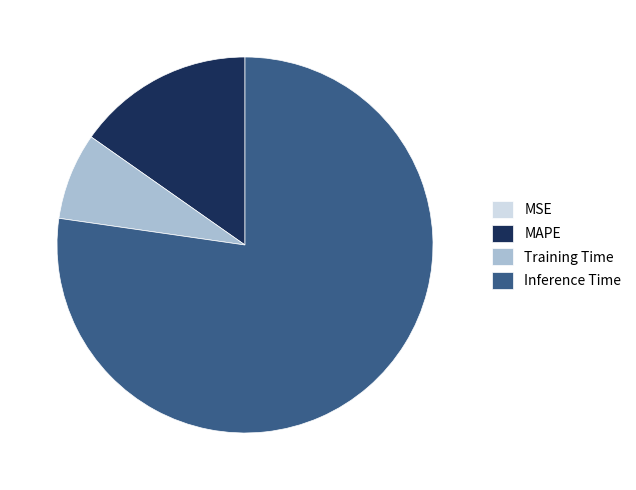

Do MAPE and Inference Time together represent more than half of the pie?

Yes